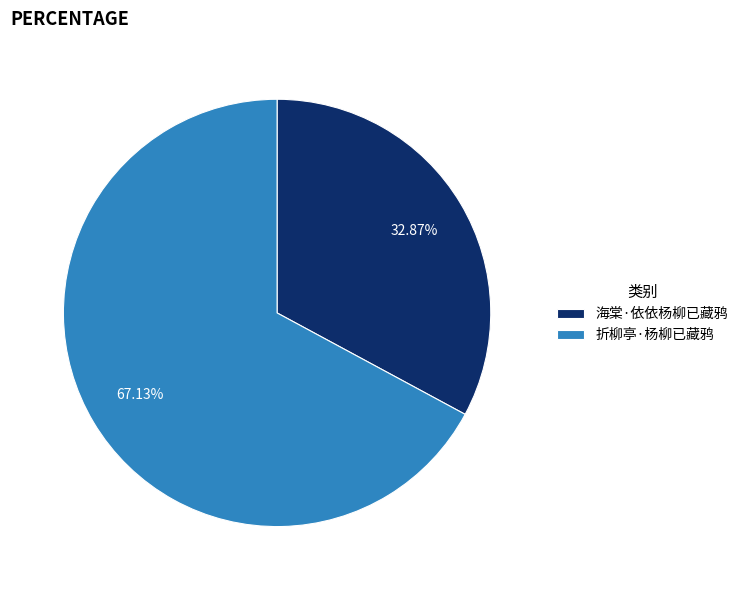

Is it true that 折柳亭·杨柳已藏鸦 is 57% of the pie?

False